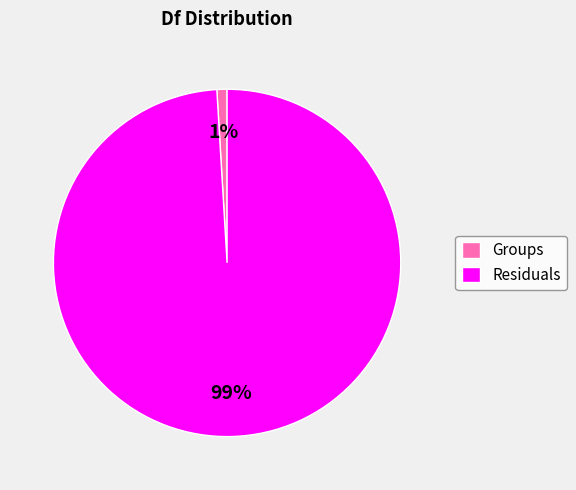

Which category has the biggest portion of the pie?

Residuals